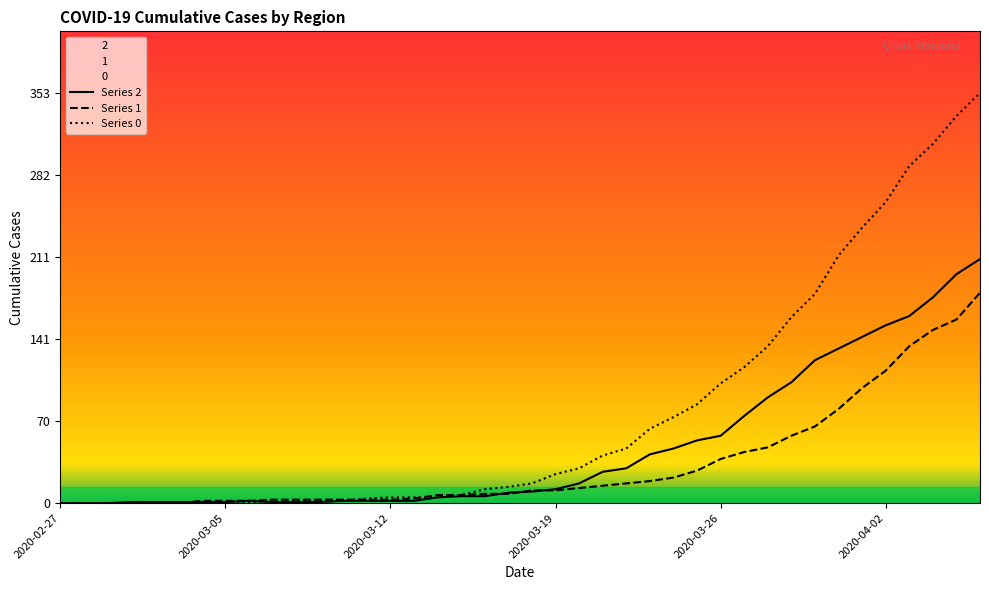

What is the difference between the maximum and minimum values in the 0 series?

353